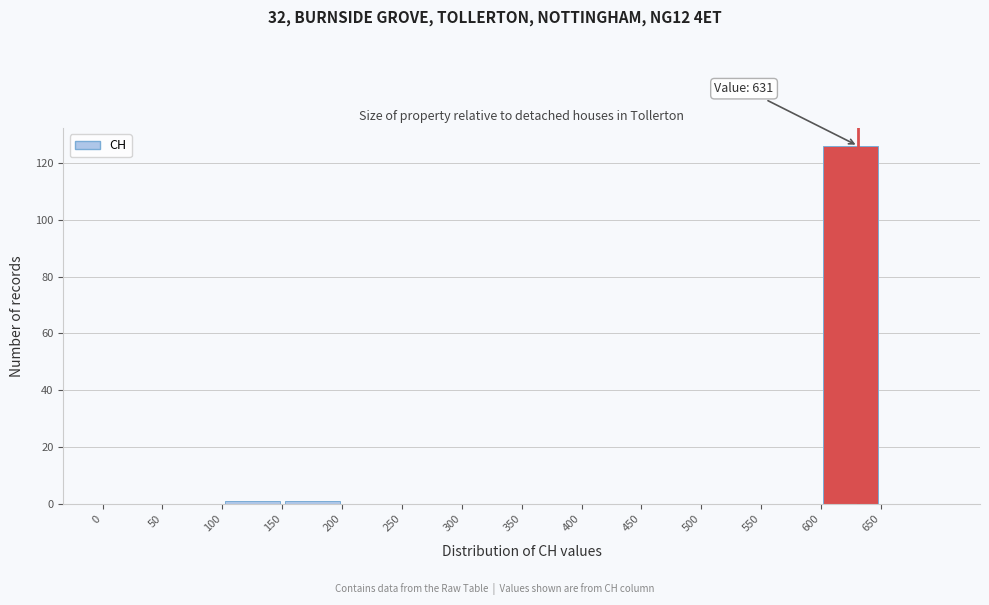

Which range on the x-axis has the tallest bar?

600 to 650